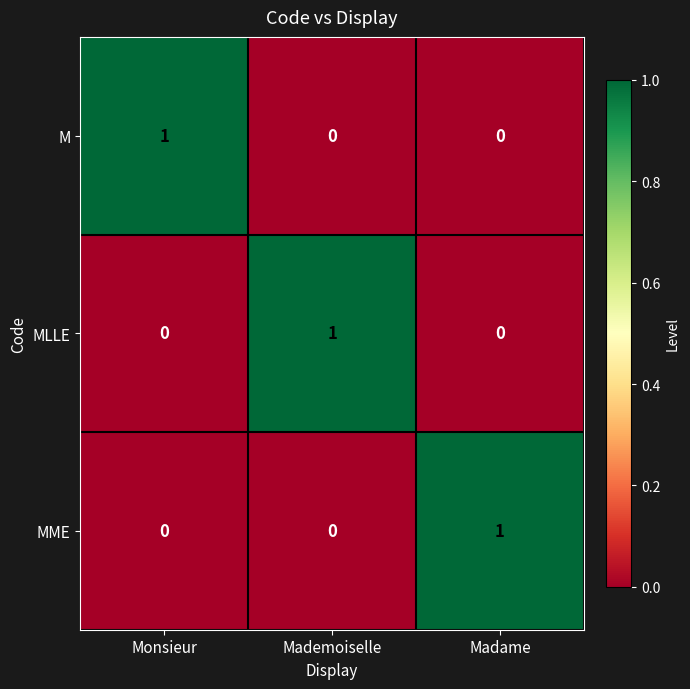

Count the MLLE values in the range 0 to 1.

3